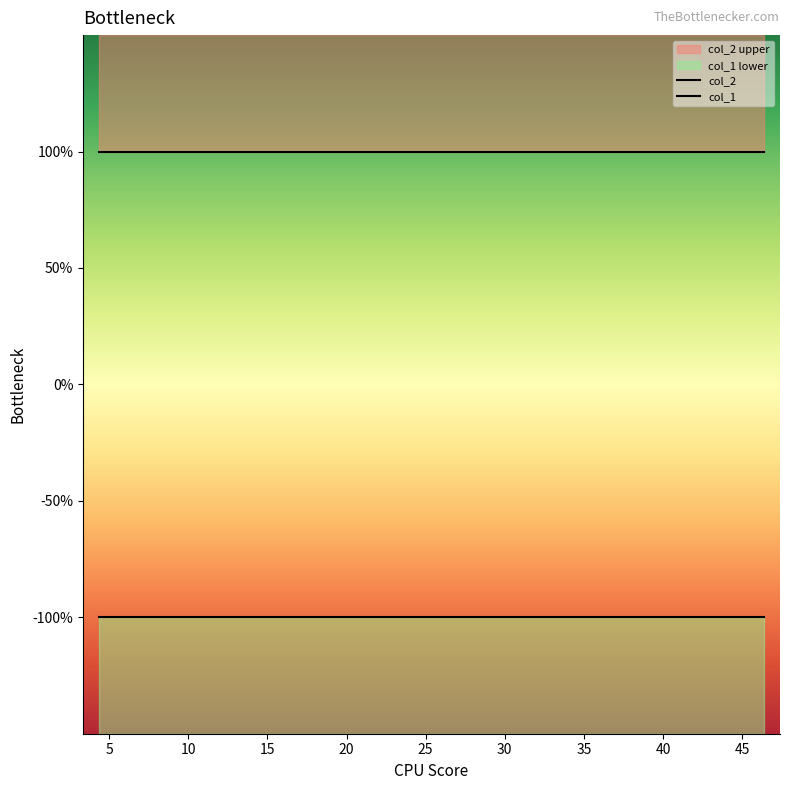

At which category does the chart reach its peak across all series?

46.38708